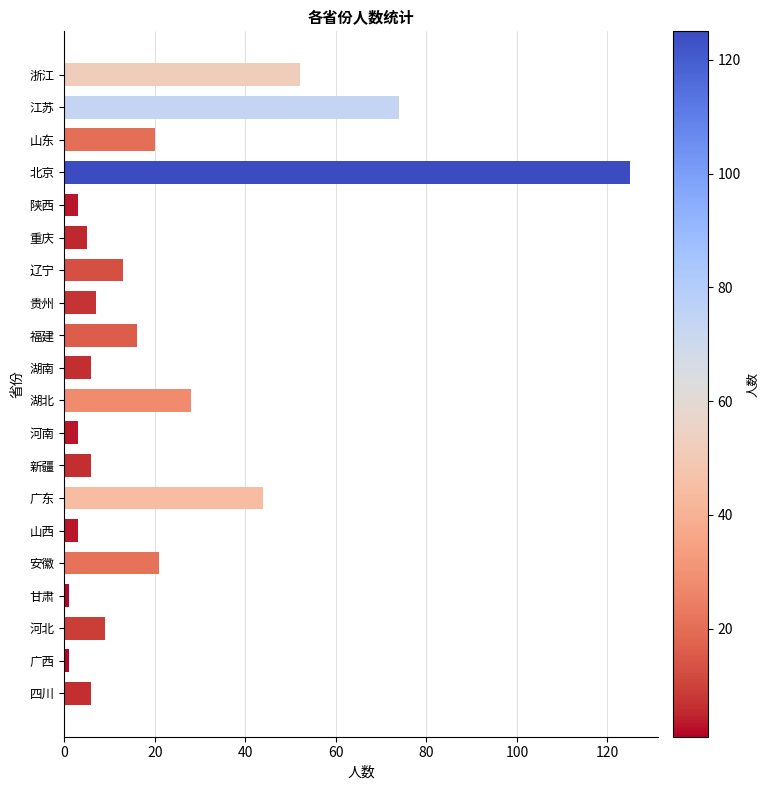

Approximately how many times larger is the value at 江苏 compared to 福建?

4.6